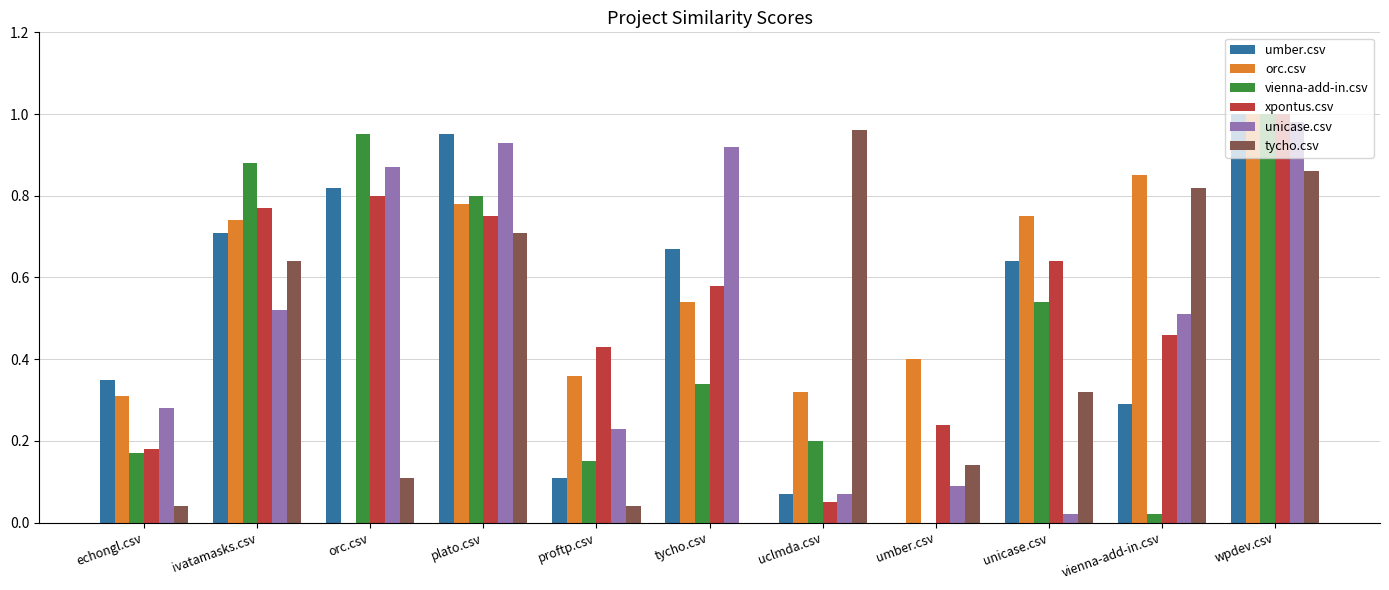

The tycho.csv series shows 0.1 at umber.csv. True or false?

True